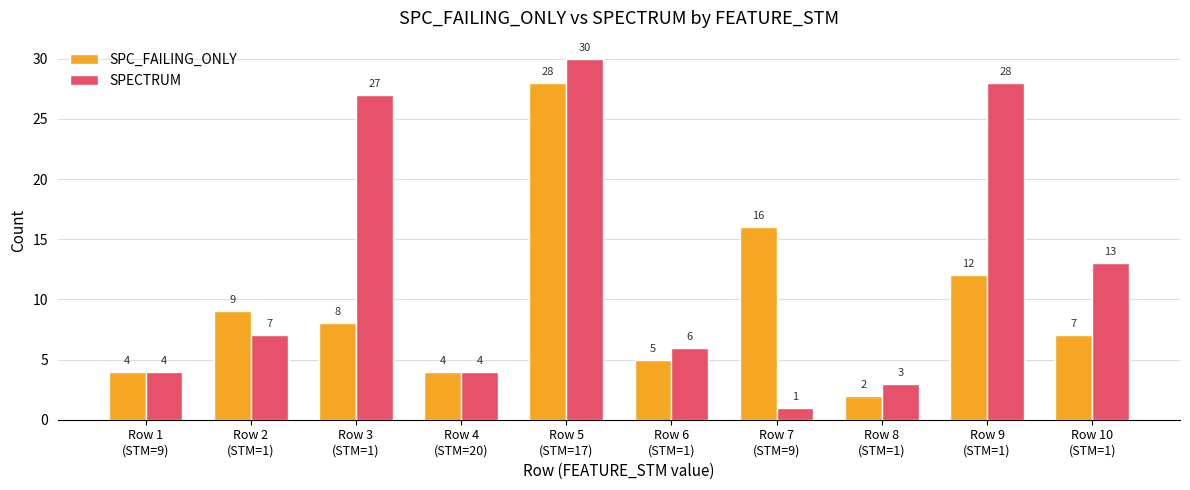

Which series has the widest spread of values?

SPECTRUM